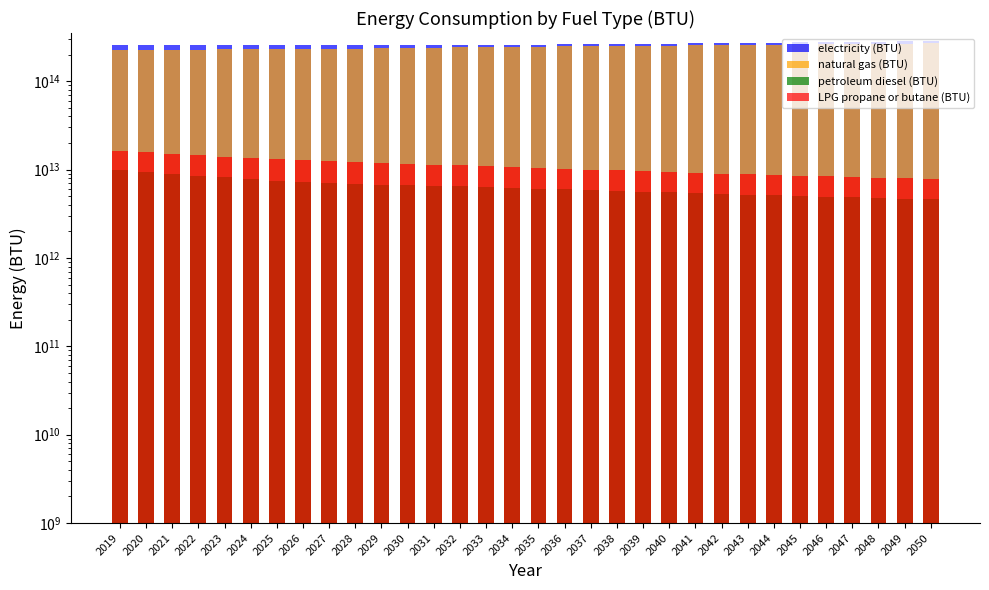

What is the value of the natural gas (BTU) bar at the 15th from the left?

243008688663282.6